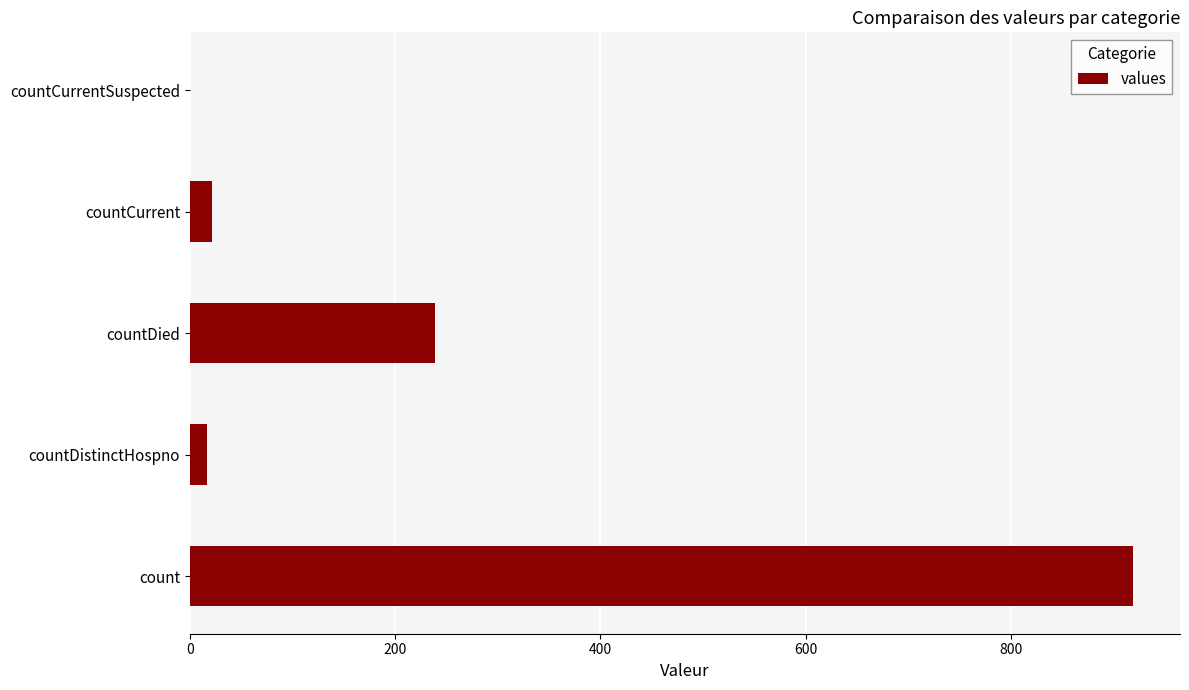

Reading bottom to top, transcribe all the data shown in this chart.

count=919	countDistinctHospno=17	countDied=239	countCurrent=22	countCurrentSuspected=0